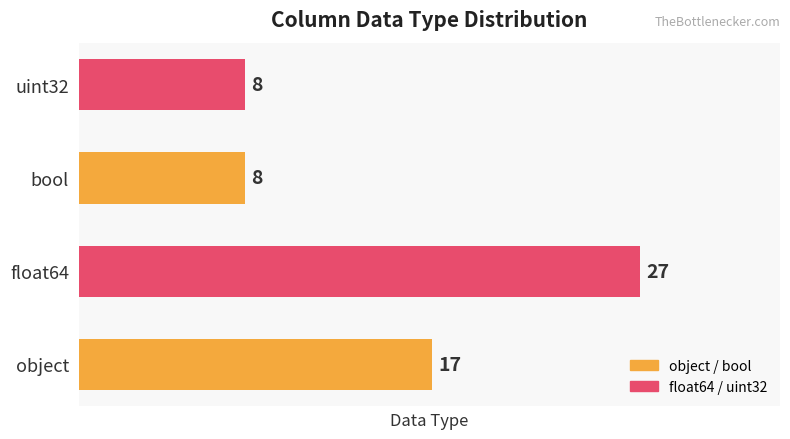

Is it true that the value at float64 is 27?

True